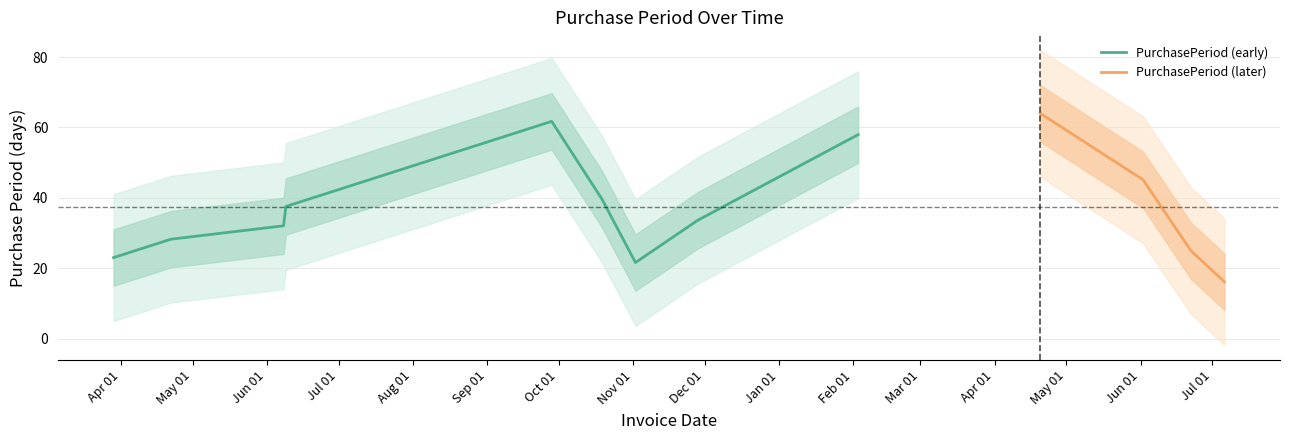

What is the maximum value for PurchasePeriod (early)?

61.7